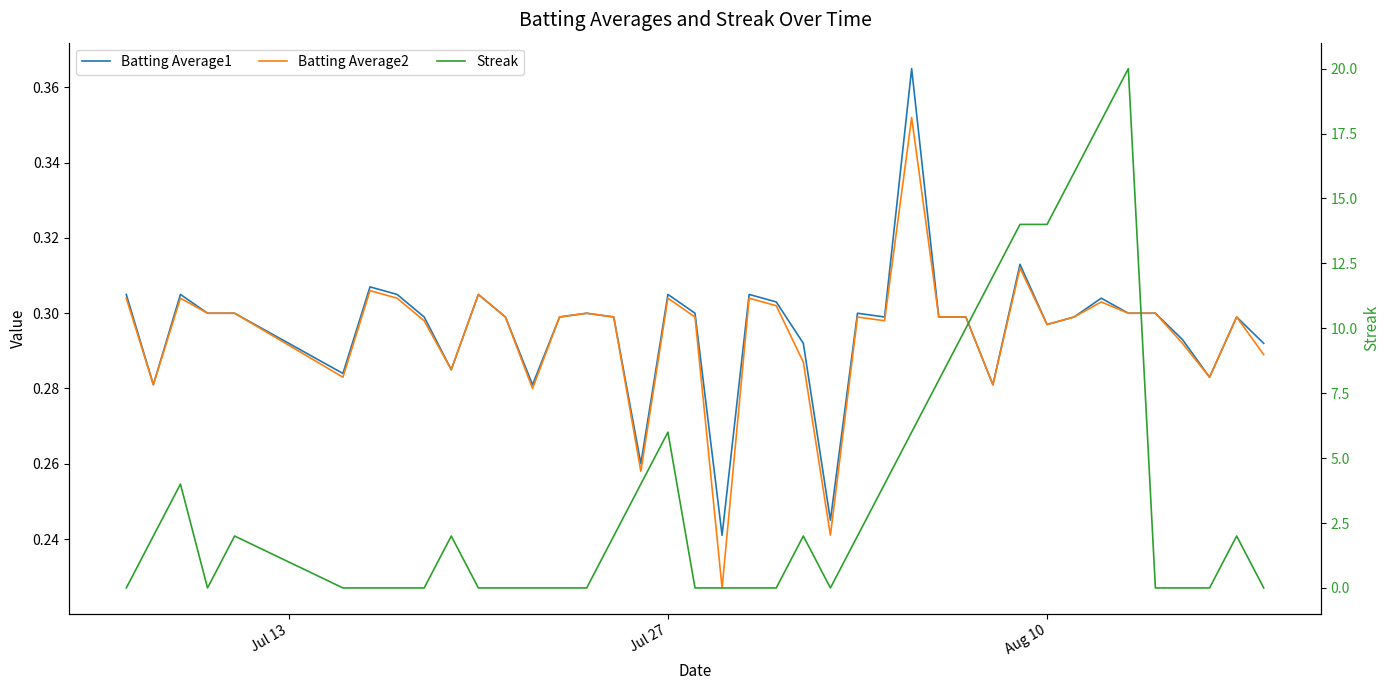

True or false: Batting Average2 and Batting Average1 intersect in this chart.

False